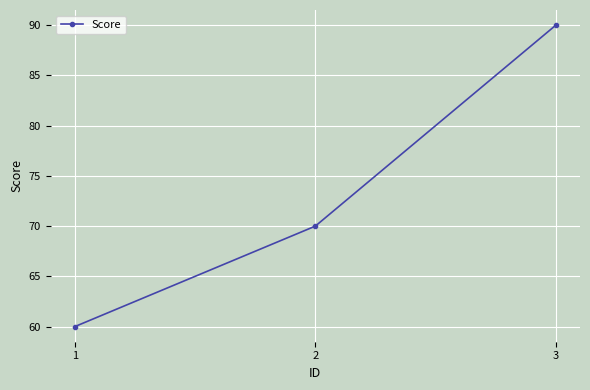

Between 3 and 1, which is larger?

3